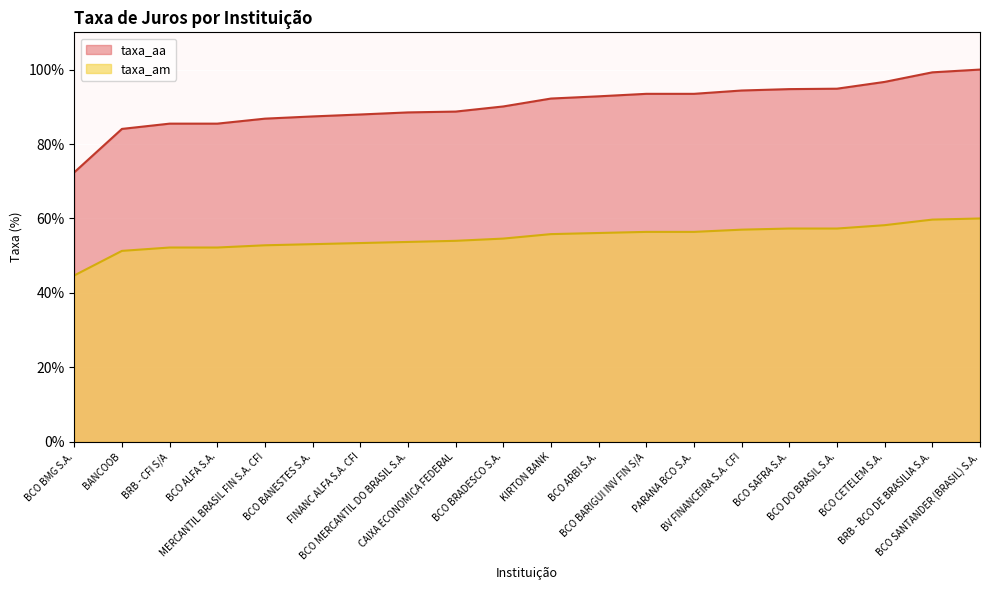

What is the total value across all series at CAIXA ECONOMICA FEDERAL?

142.7